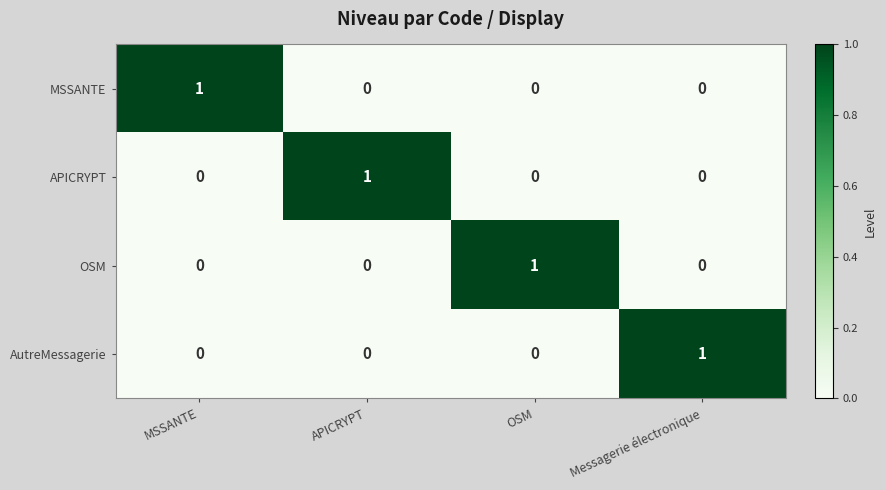

The value of APICRYPT at OSM is -1. True or false?

False